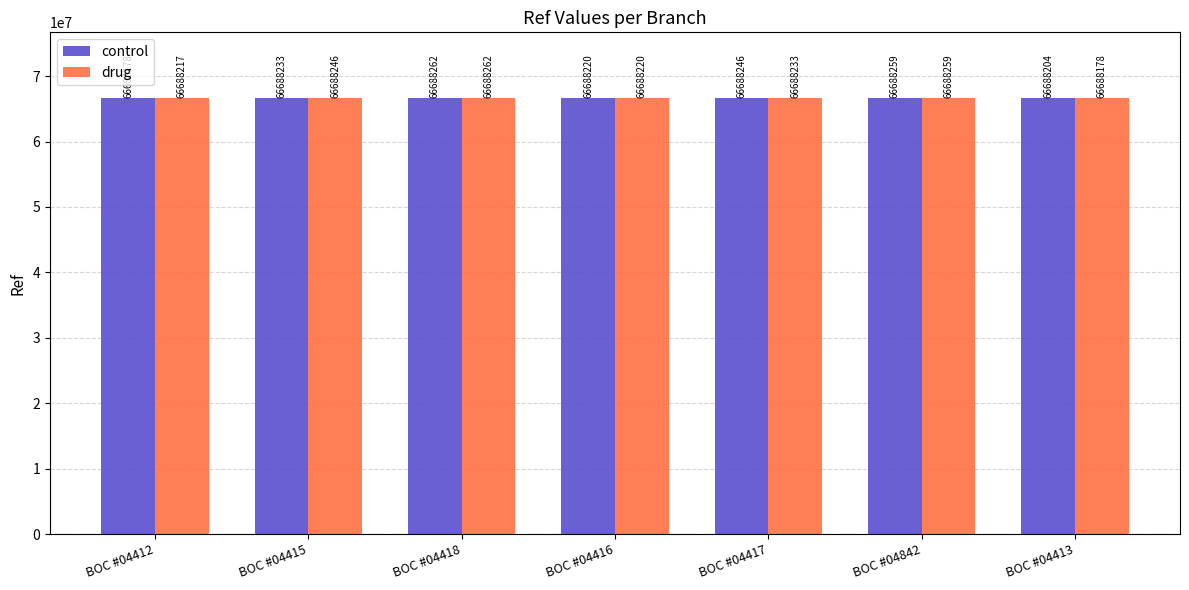

How many values in the control series are below 66688233?

3